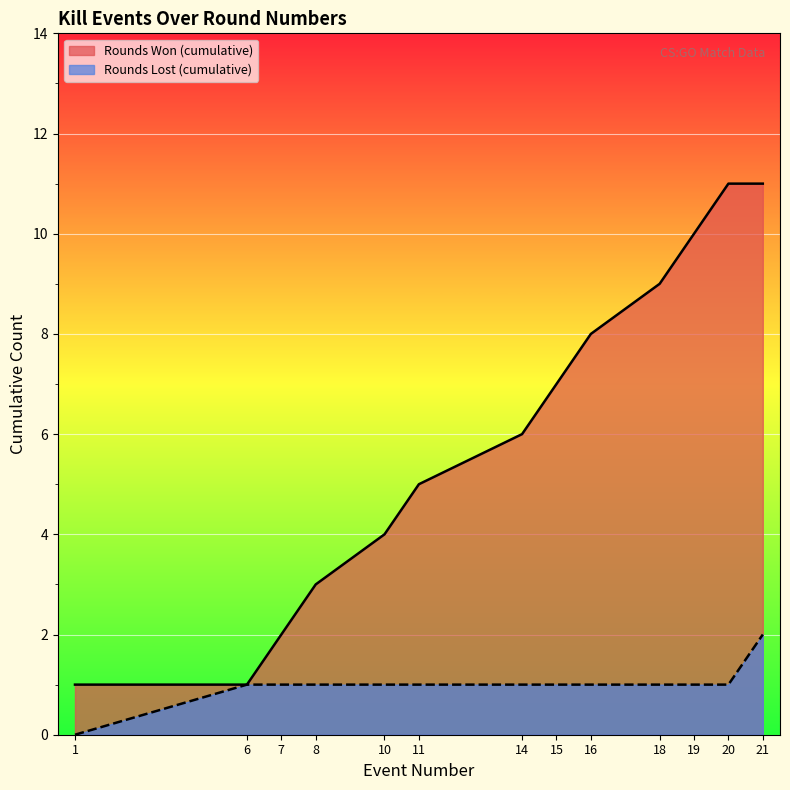

Which series has the widest spread of values?

Rounds Won (cumulative)